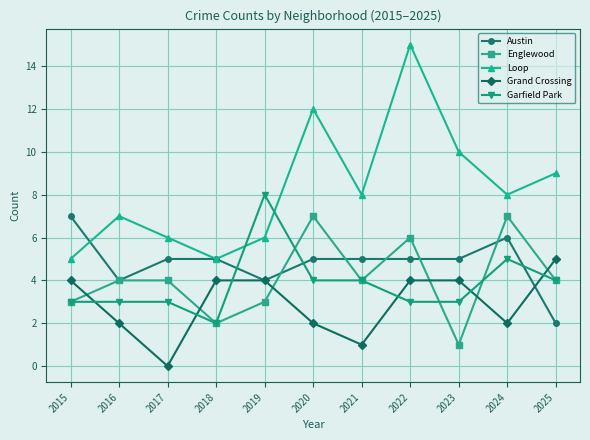

At which category is the sum across all series the highest?

2022